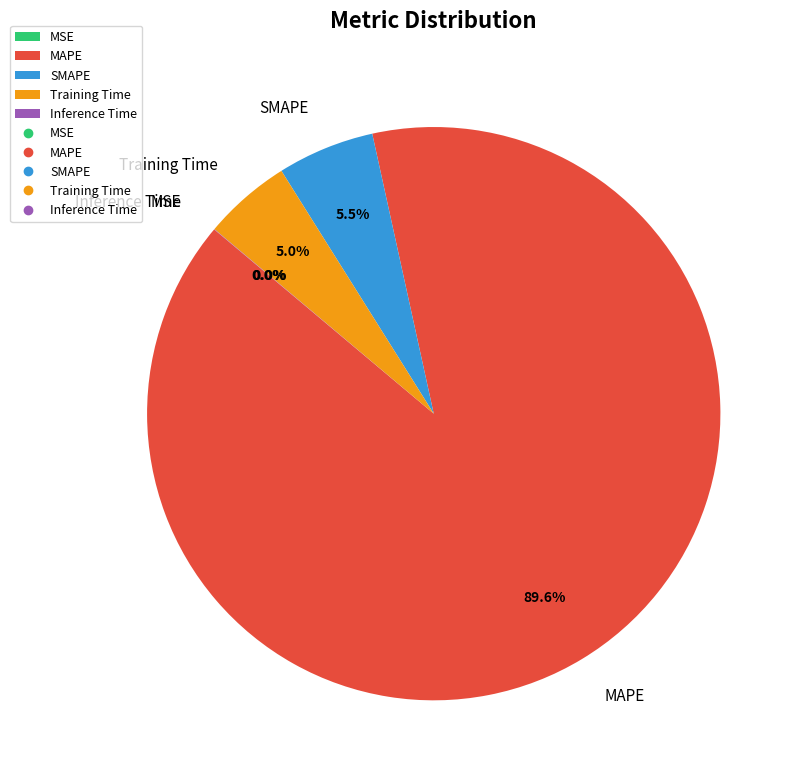

Which has a higher value, Training Time or MAPE?

MAPE